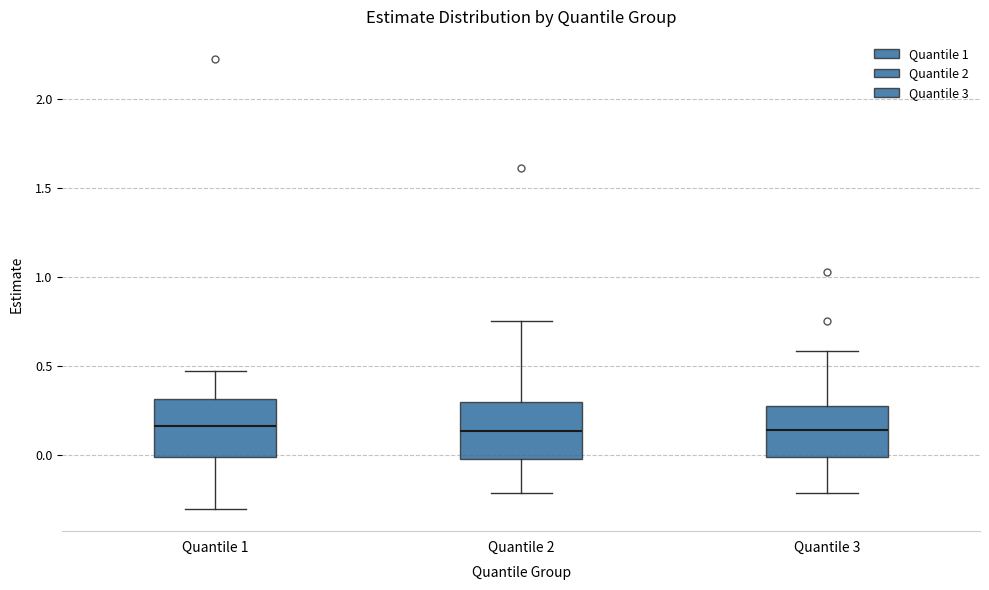

Reading left to right, transcribe this box plot: for each box, give where its median line is, the range the box spans, and where its two whiskers end, as read against the y-axis. The values are not printed on the chart, so give them approximately, as read against the axis.

Quantile 1: median 0.15, box 0.00 to 0.30, whiskers -0.30 to 0.45
Quantile 2: median 0.15, box 0.00 to 0.30, whiskers -0.20 to 0.75
Quantile 3: median 0.15, box 0.00 to 0.30, whiskers -0.20 to 0.60